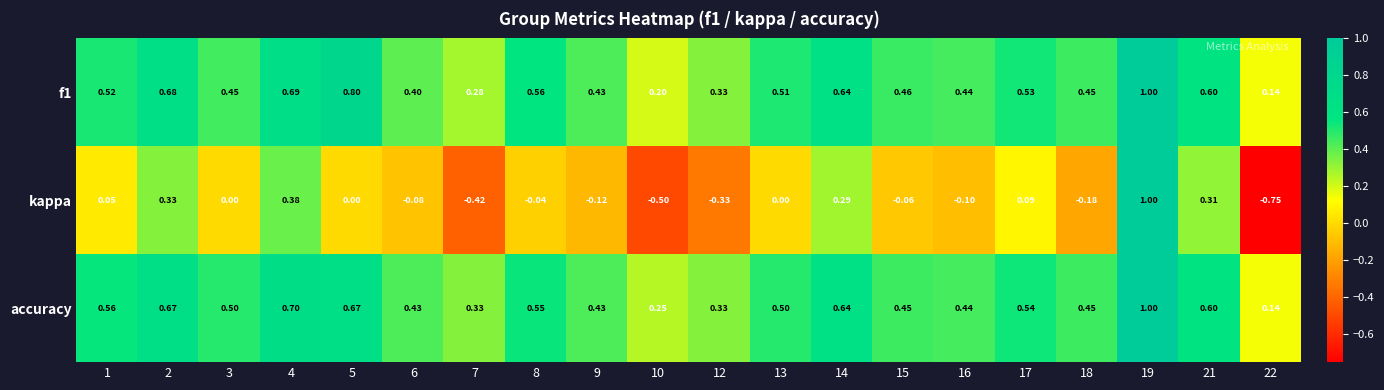

What is the total value across all series at 16?

0.8